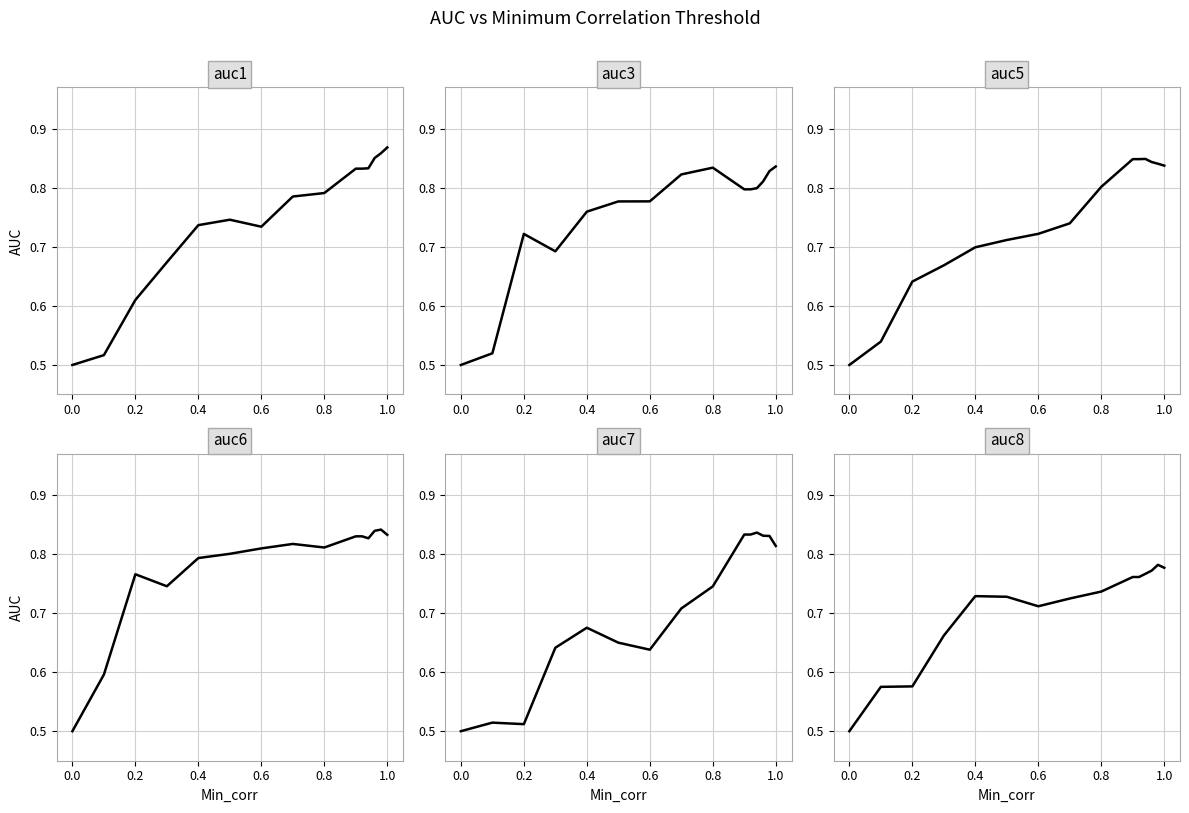

Read the auc1 value at 0.2.

0.6